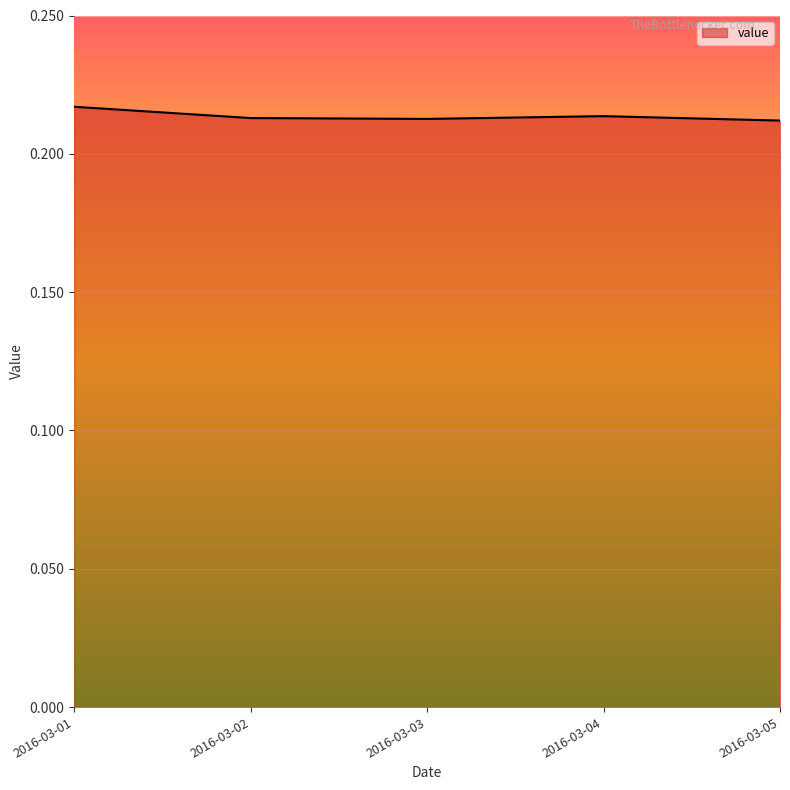

What is the sum of the values at 2016-03-05 and 2016-03-02?

0.4